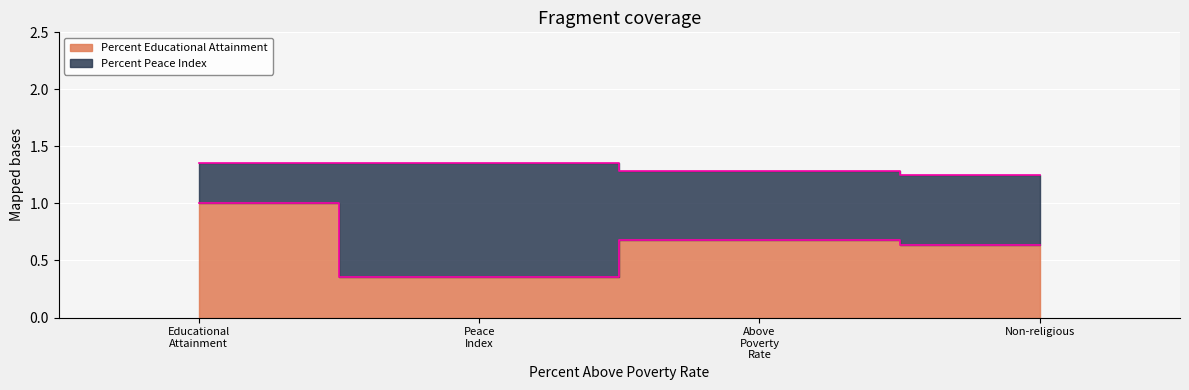

Rank the categories by value from lowest to highest.

Peace Index, Non-religious, Above Poverty Rate, Educational Attainment